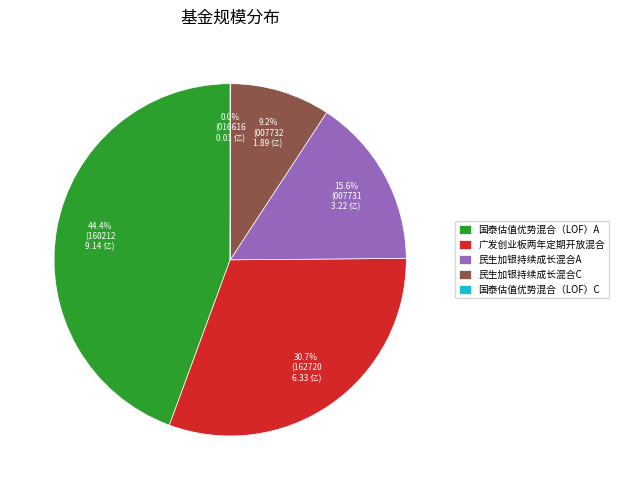

Which has a higher value, 民生加银持续成长混合C or 国泰估值优势混合（LOF）A?

国泰估值优势混合（LOF）A